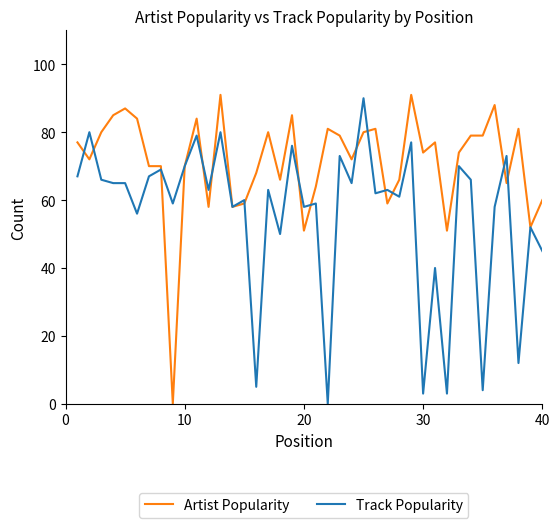

What is the maximum value shown in the chart?

91